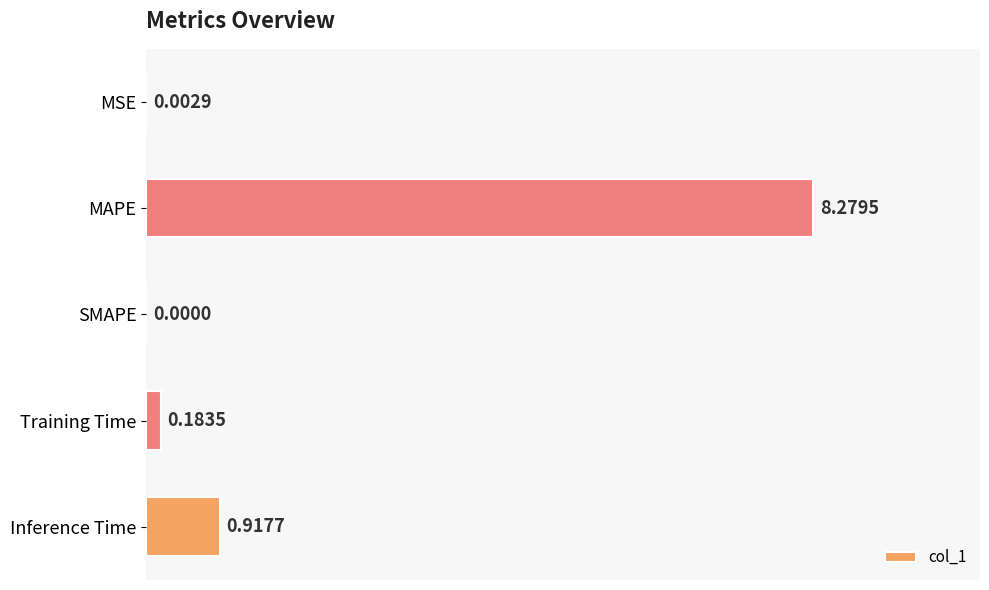

What is the maximum value shown in the chart?

8.3